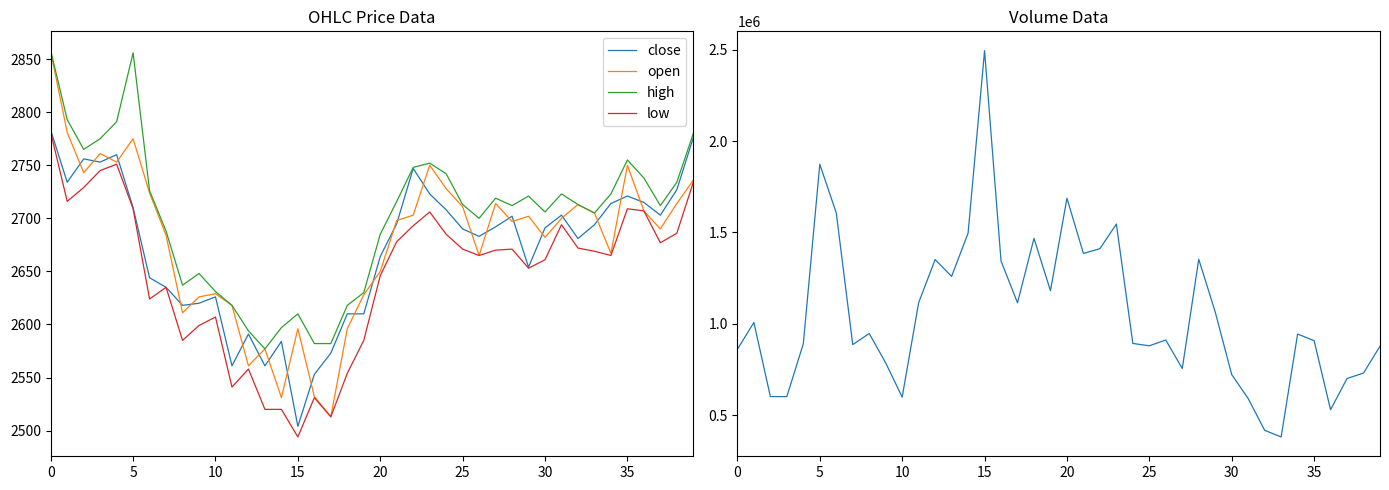

True or false: high and low intersect in this chart.

False